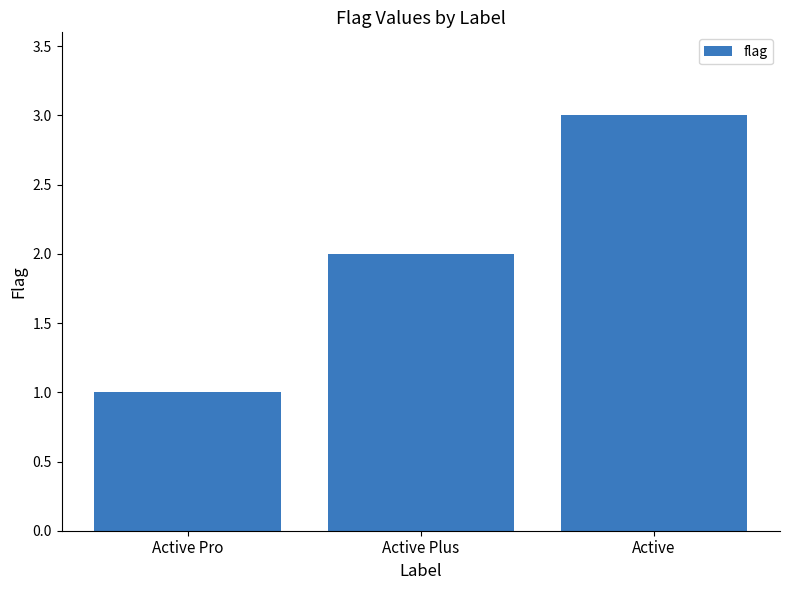

Count the number of data series in this chart.

1